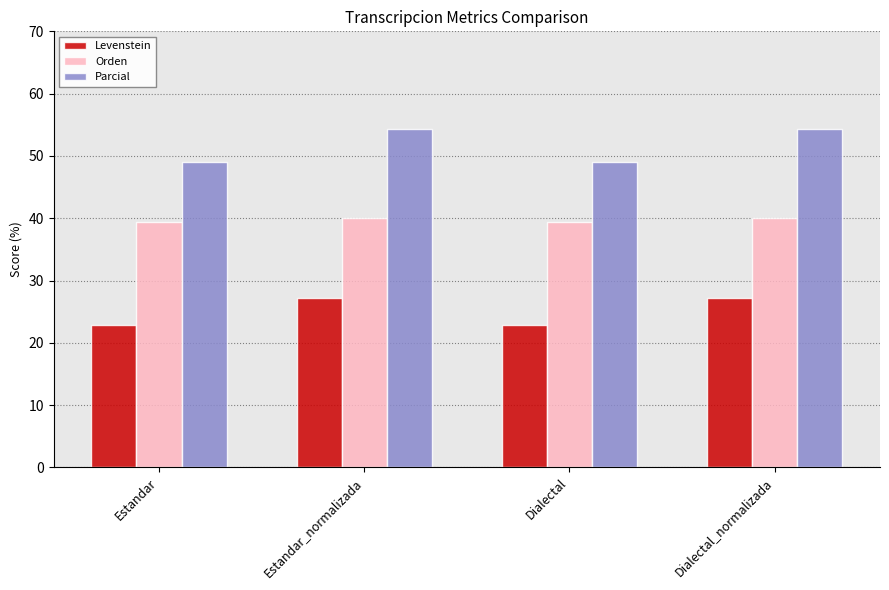

What is the sum of the Orden values at Estandar_normalizada and Dialectal_normalizada?

80.0